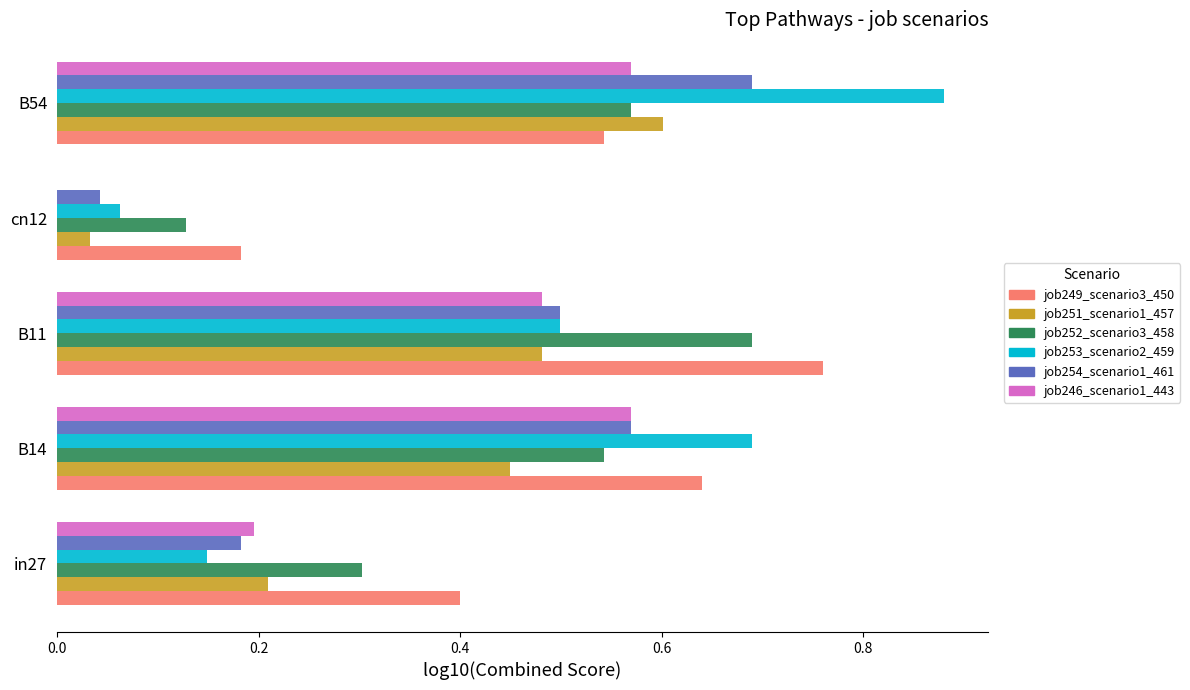

What is the sum of all job253_scenario2_459 values?

2.3